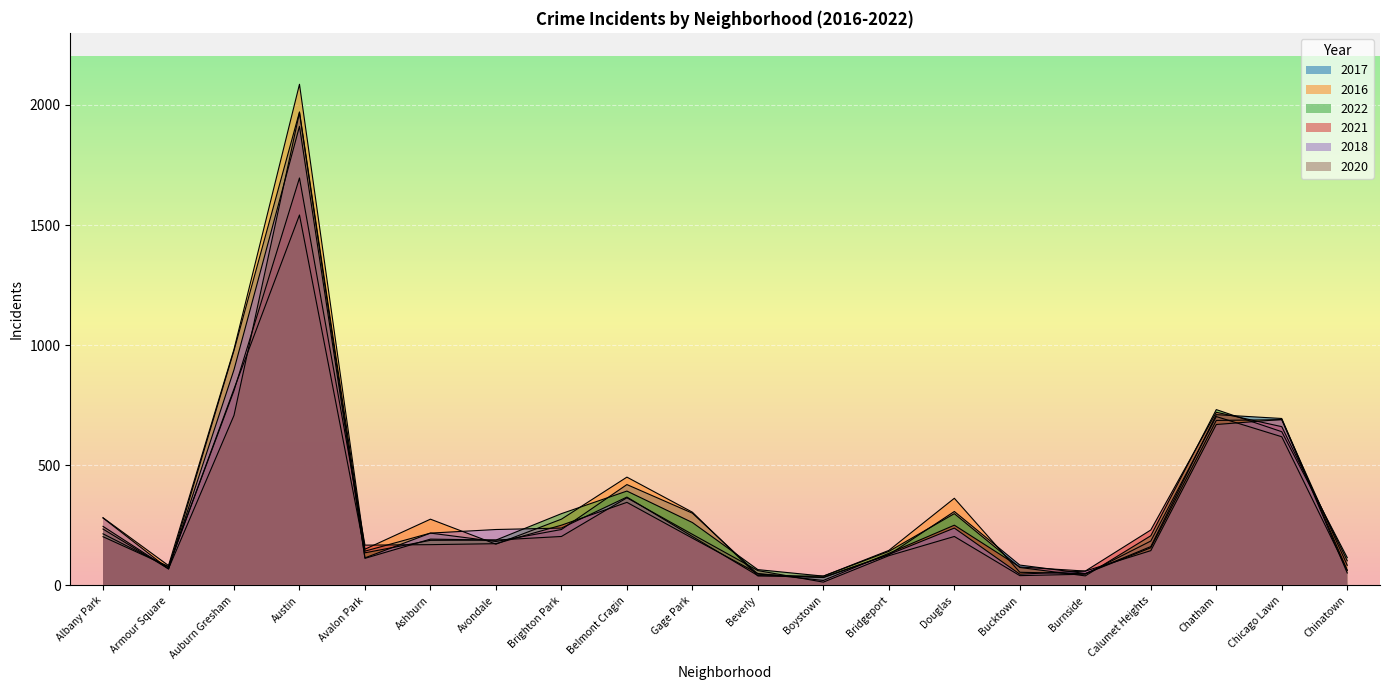

Which series ends up on top after the final intersection of 2016 and 2020?

2016